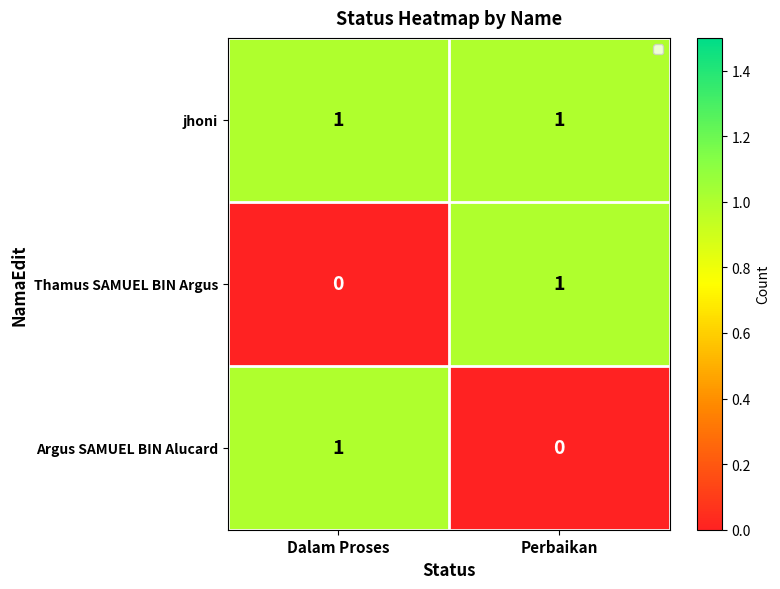

Which series has the largest total across all categories?

jhoni